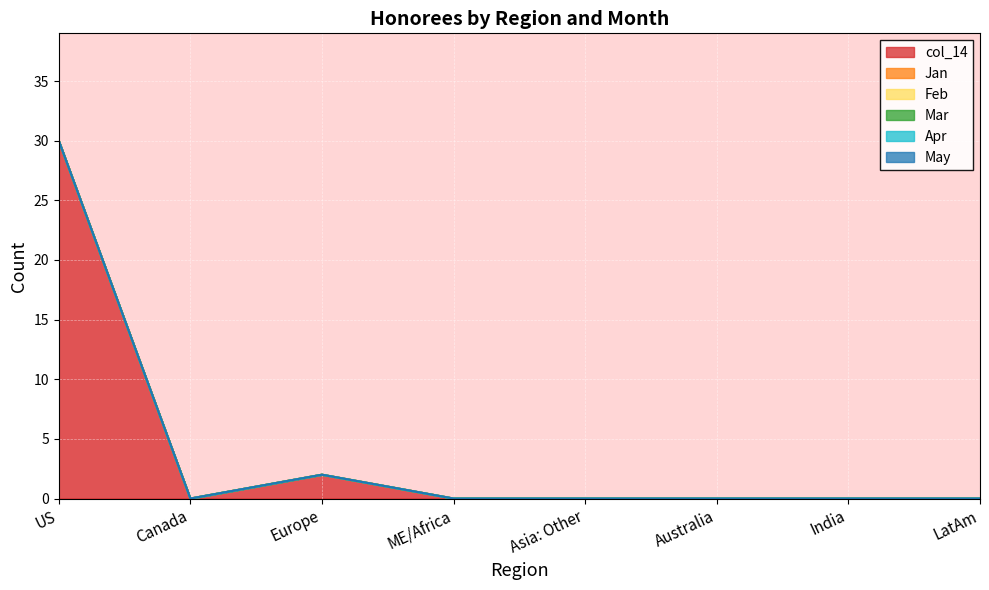

Reading right to left, transcribe all the data shown in this chart.

col_14: 0	0	0	0	0	2	0	30
Jan: 0	0	0	0	0	0	0	0
Feb: 0	0	0	0	0	0	0	0
Mar: 0	0	0	0	0	0	0	0
Apr: 0	0	0	0	0	0	0	0
May: 0	0	0	0	0	0	0	0